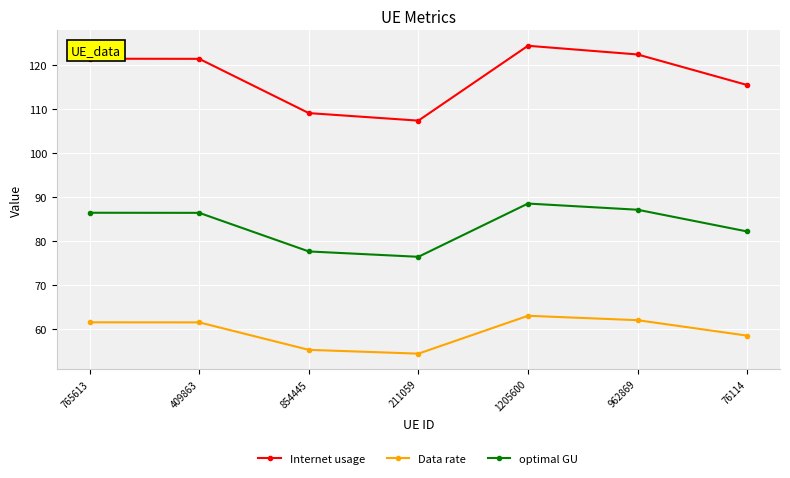

True or false: Data rate and Internet usage intersect in this chart.

False